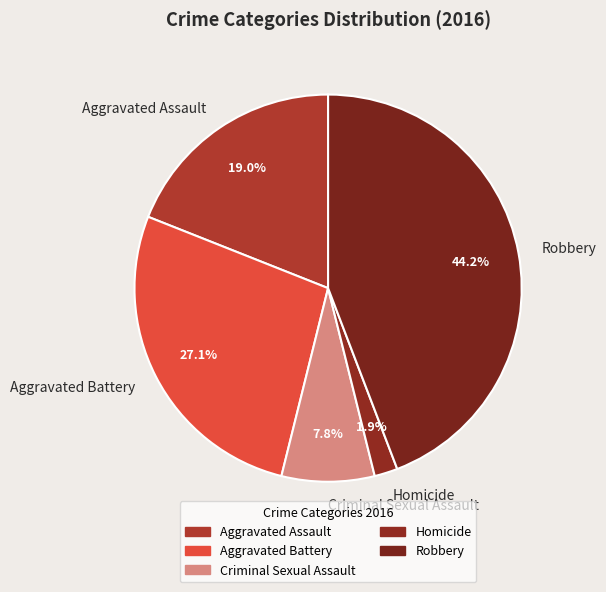

To the nearest percent, what is the average slice percentage?

20%